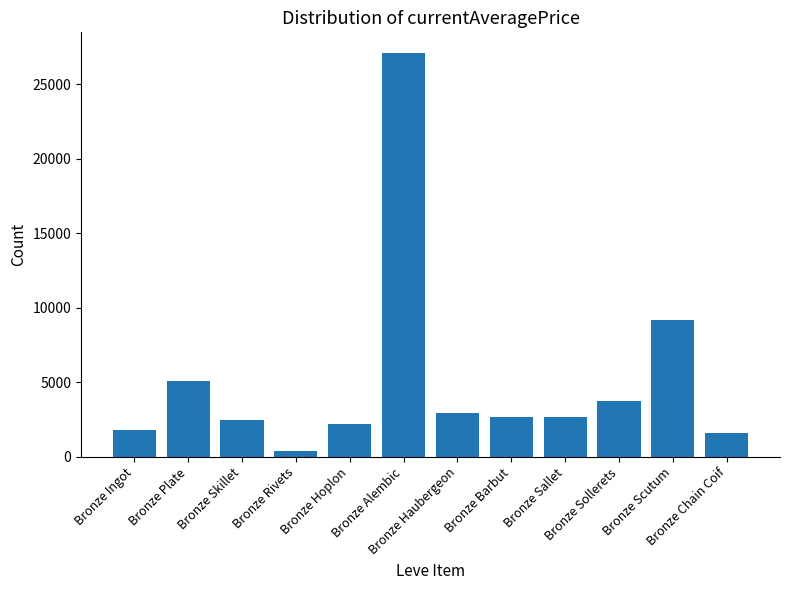

What is the label of the 12th bar from the right?

Bronze Ingot